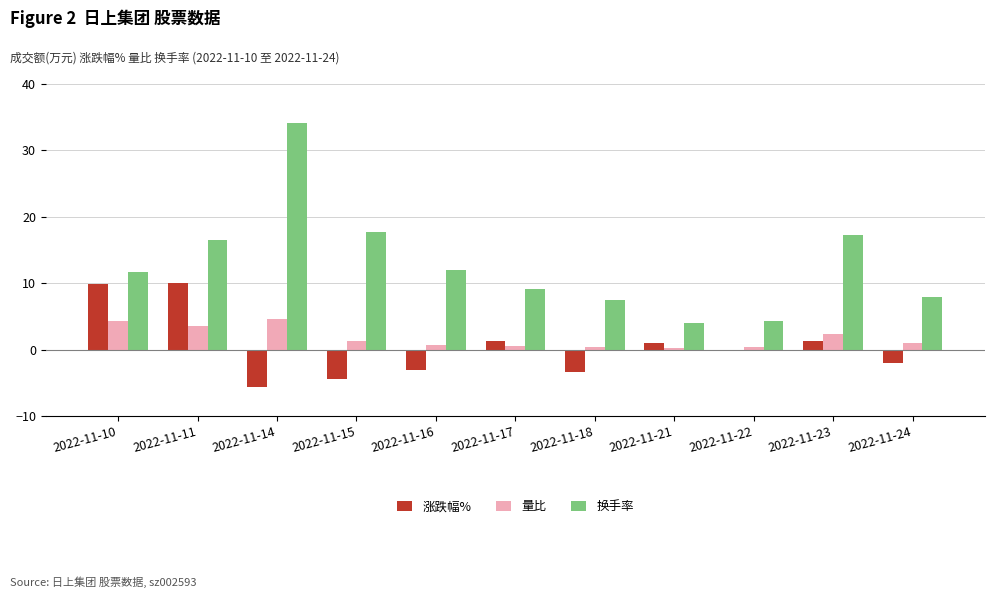

The 量比 series shows 0.4 at 2022-11-18. True or false?

True